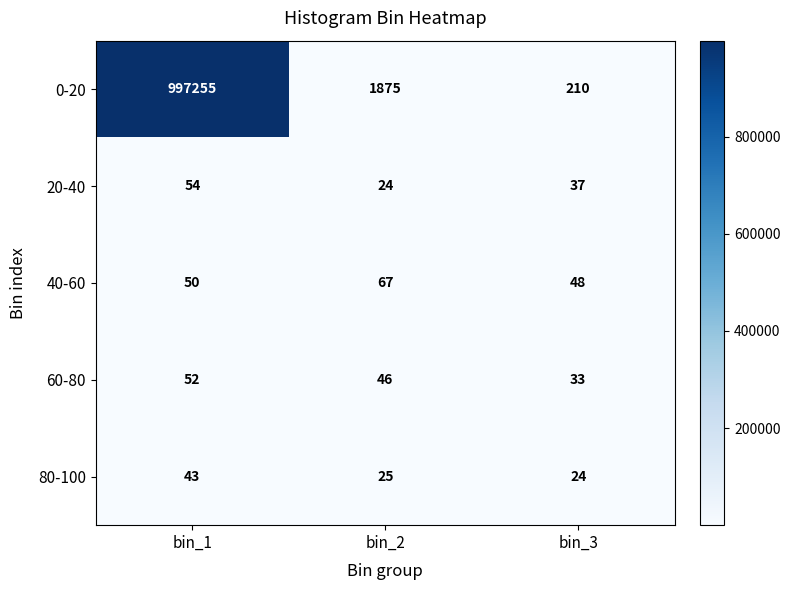

What is the difference between the highest and lowest values at bin_3?

186